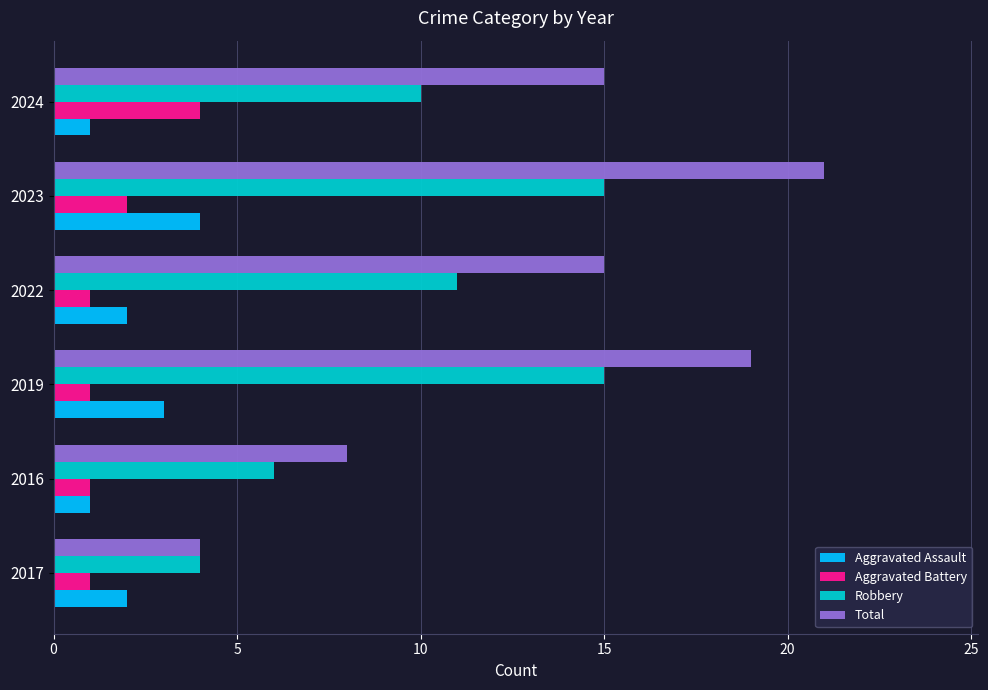

True or false: Aggravated Battery has a value of 1 at 2017.

True